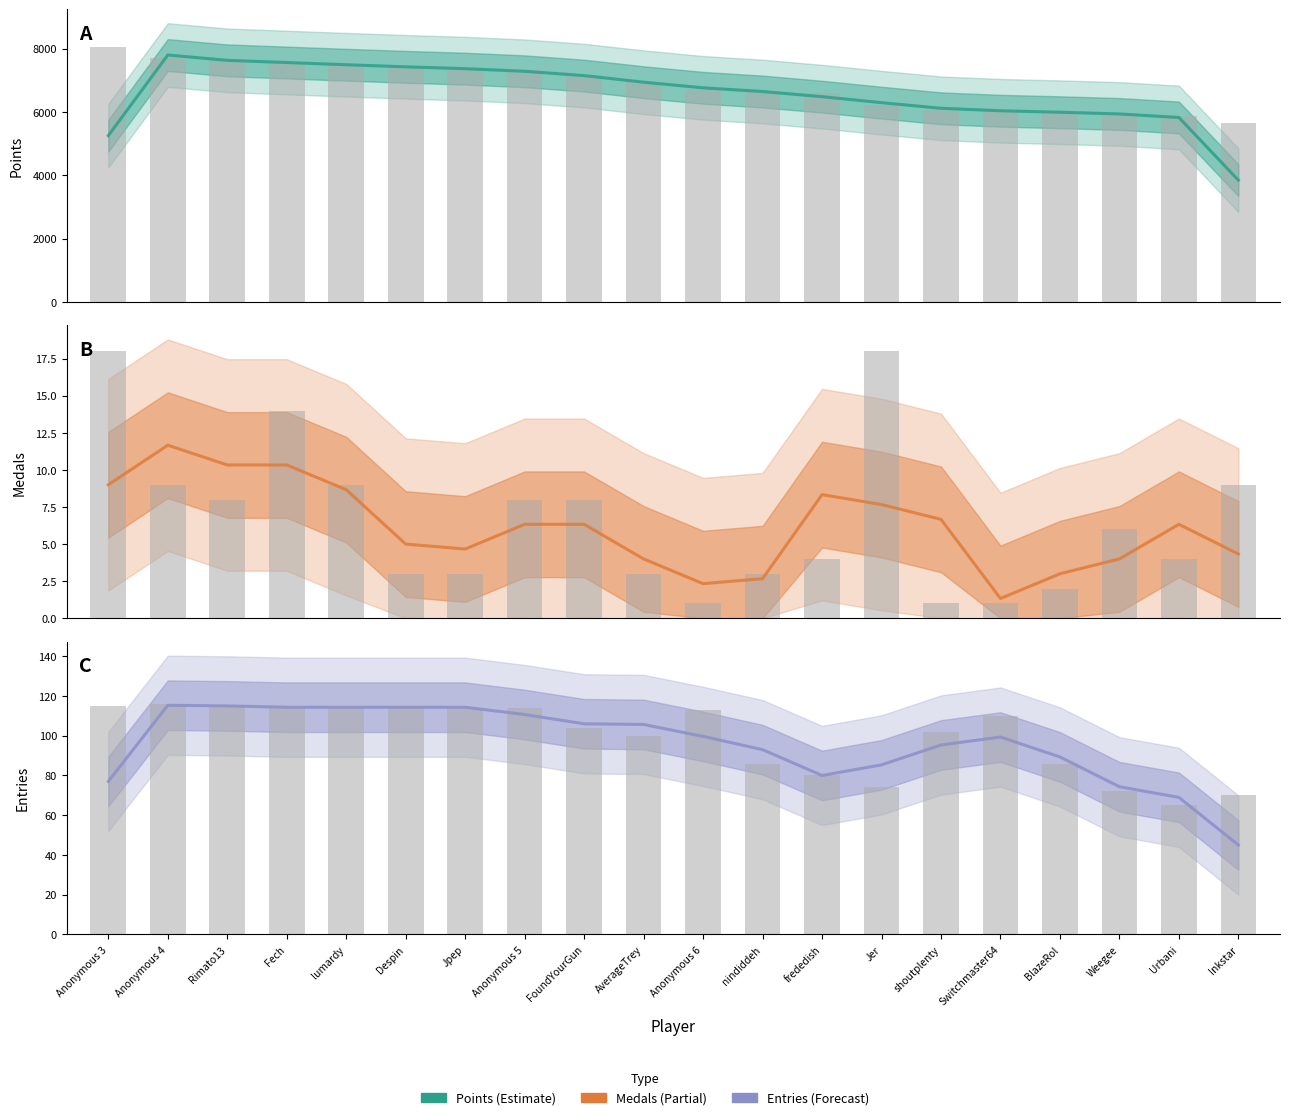

What position from the left is Switchmaster64?

16